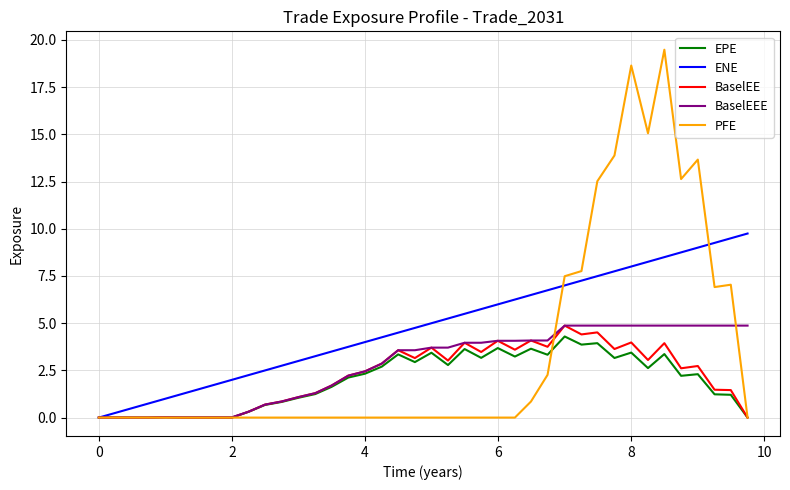

What is the highest value of the ENE series?

9.7